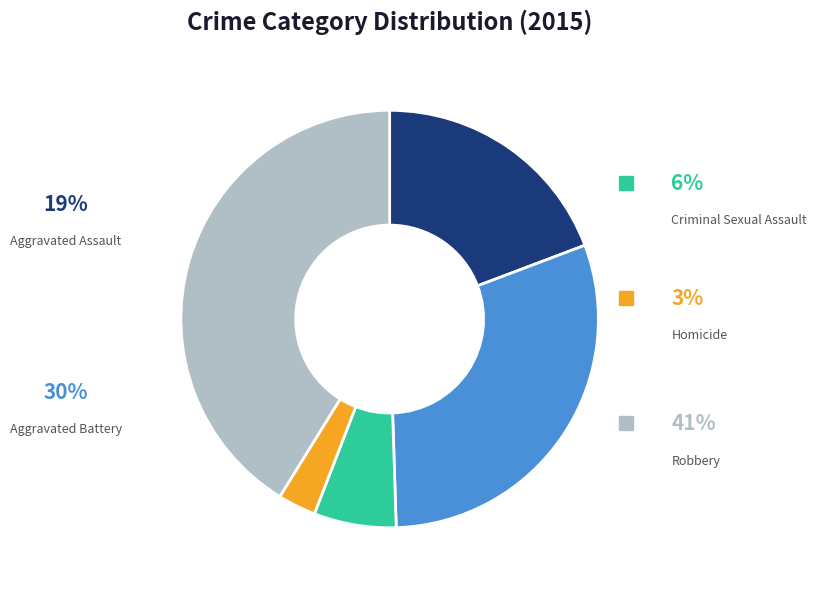

To the nearest percent, what is the combined percentage of Homicide and Criminal Sexual Assault?

9%